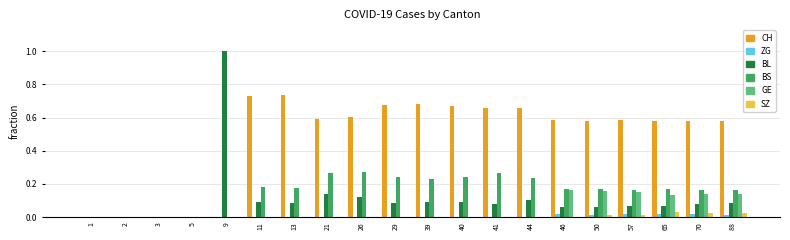

The value of BS at 88 is 0.3. True or false?

False